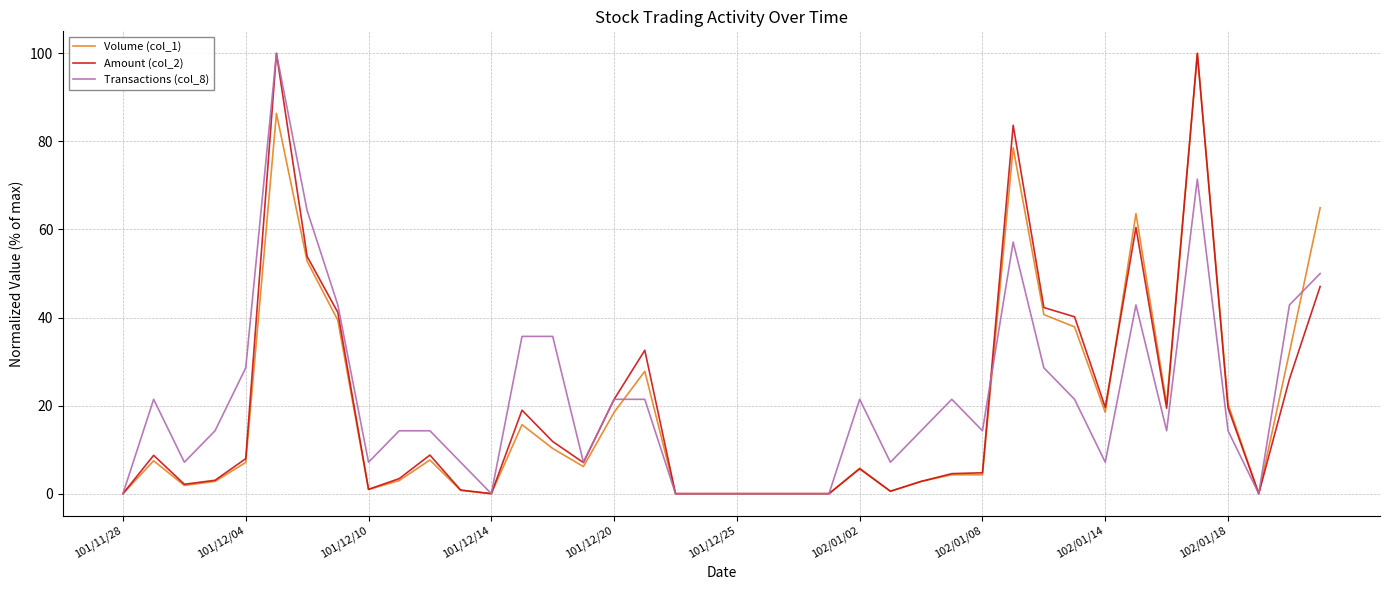

What is the maximum value shown in the chart?

100.0